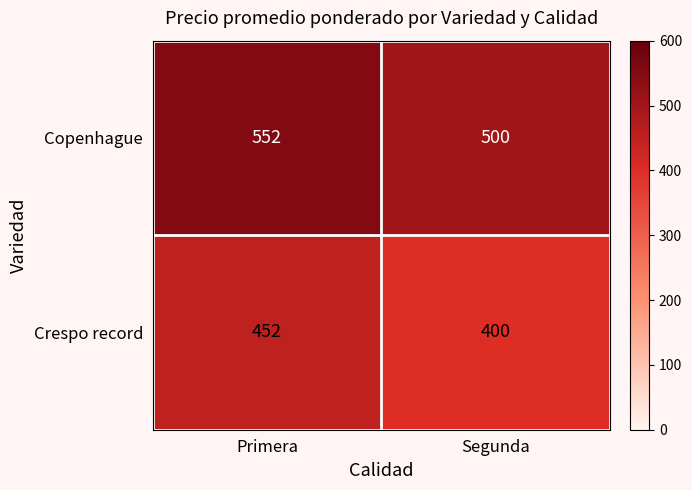

List the series in order of their peak value, lowest first.

Crespo record, Copenhague